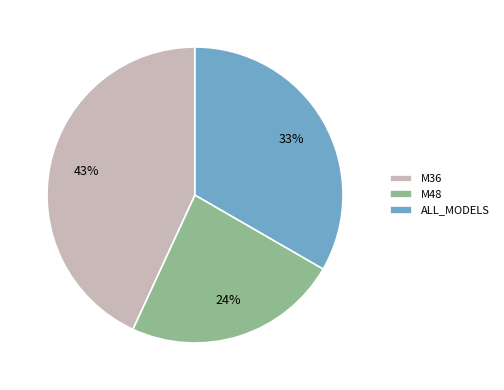

To the nearest percent, what percentage of the pie is ALL_MODELS?

33%